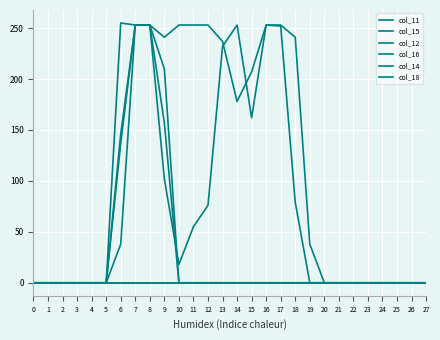

Where is col_16 nearest to the value 126?

6